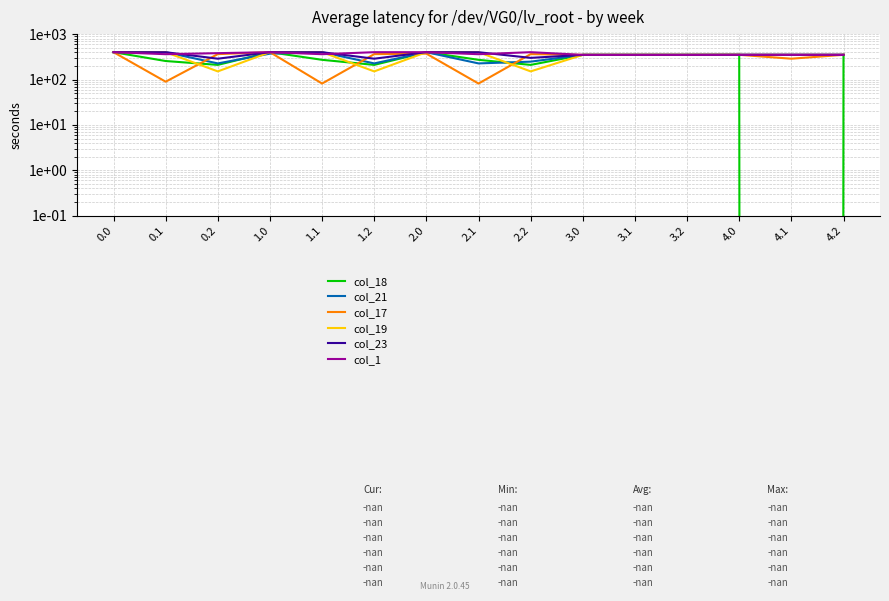

How many interior local valleys does the col_1 series have?

3